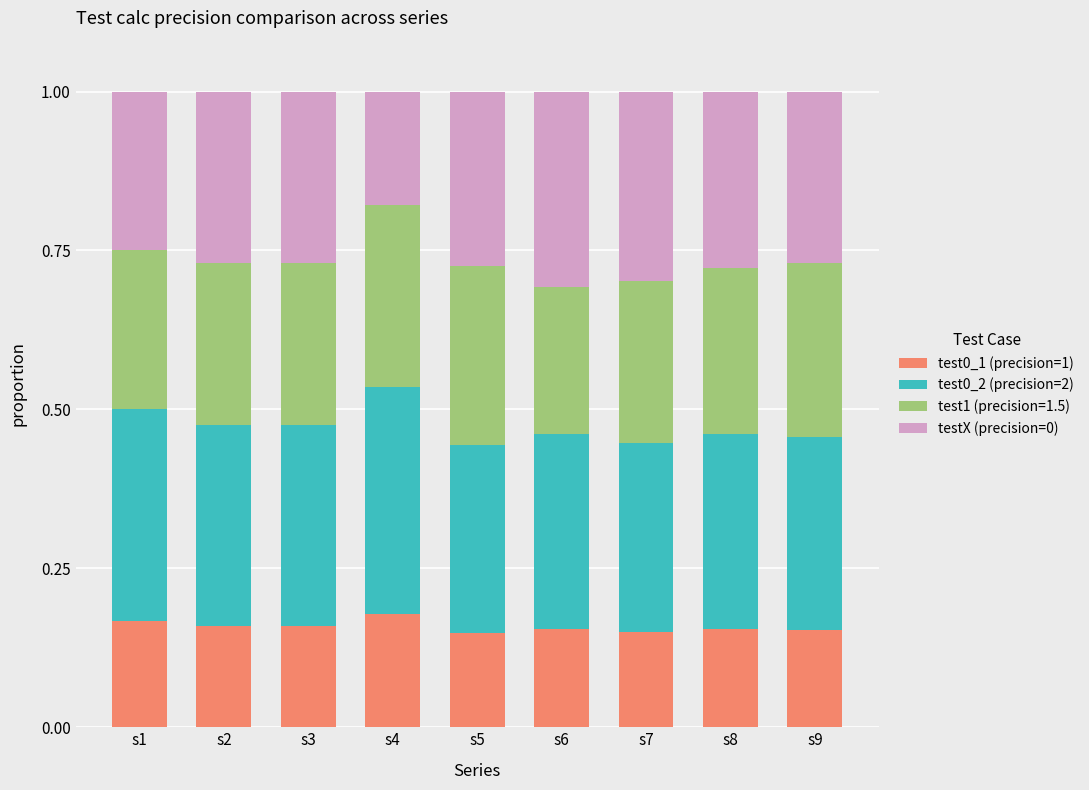

Is it true that test0_1 (precision=1) equals 0.3 at s3?

False